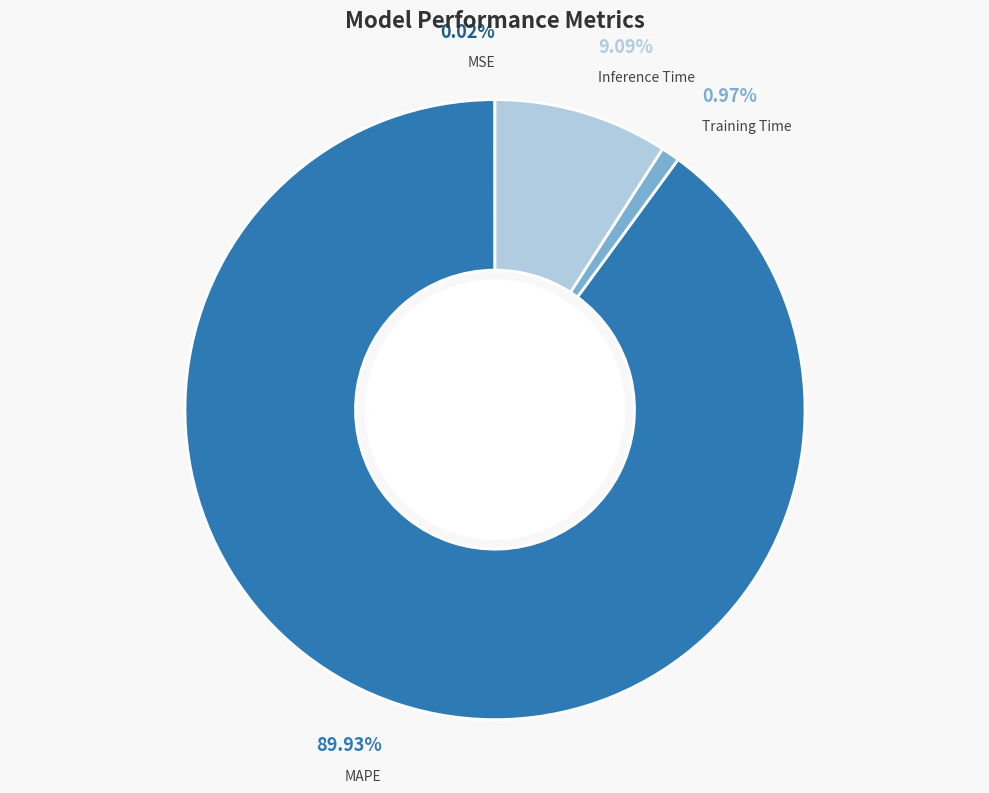

Combined, do Inference Time and MAPE account for over 50%?

Yes